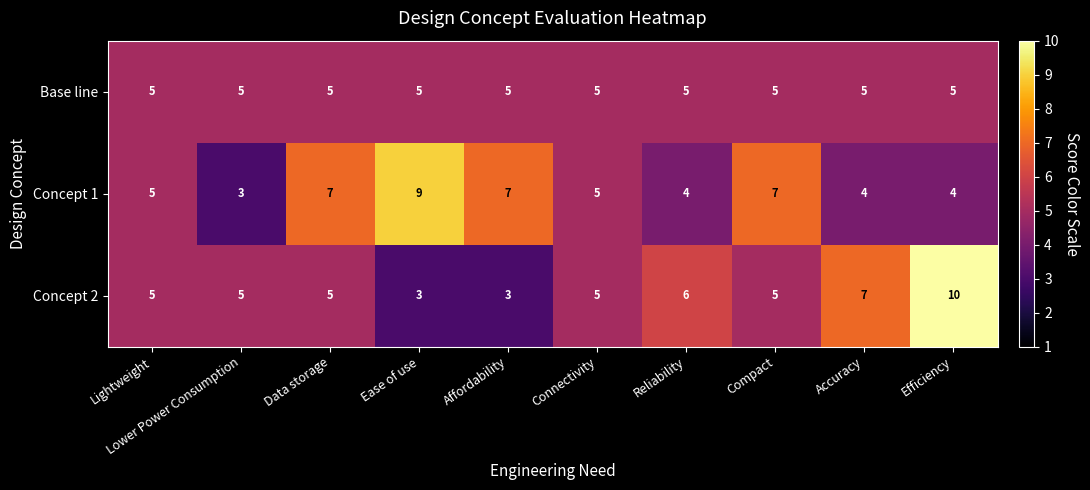

Between Connectivity and Accuracy, which series saw the biggest shift?

Concept 2